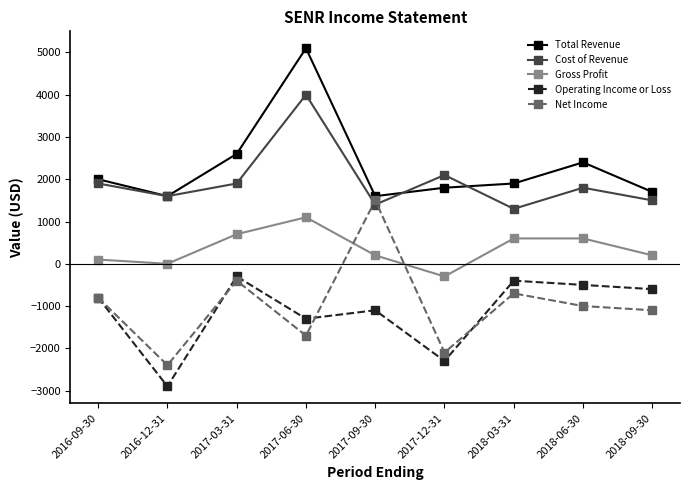

What is the sum of the Total Revenue values at 2018-03-31 and 2017-03-31?

4500